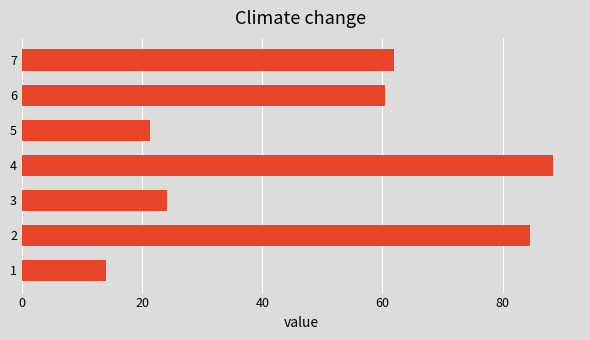

What value does the data have at 1?

14.0